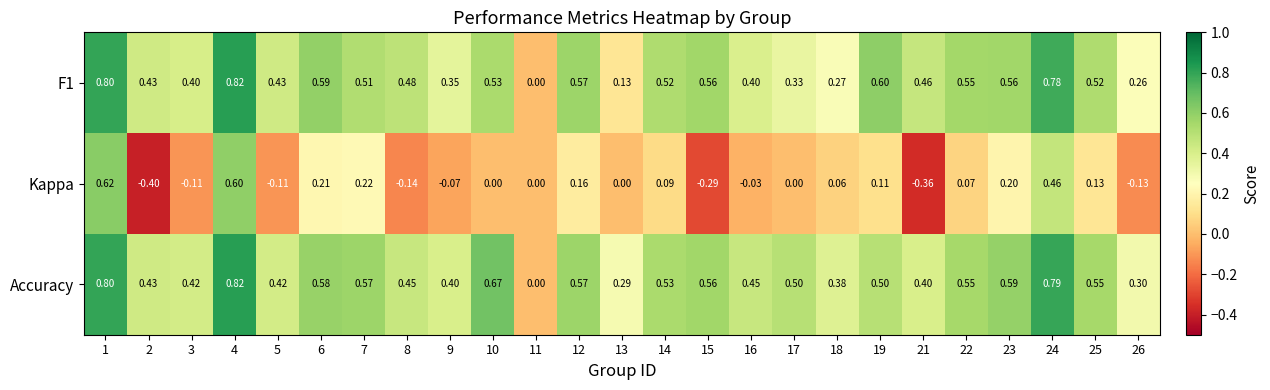

What is the total value across all series at 14?

1.1